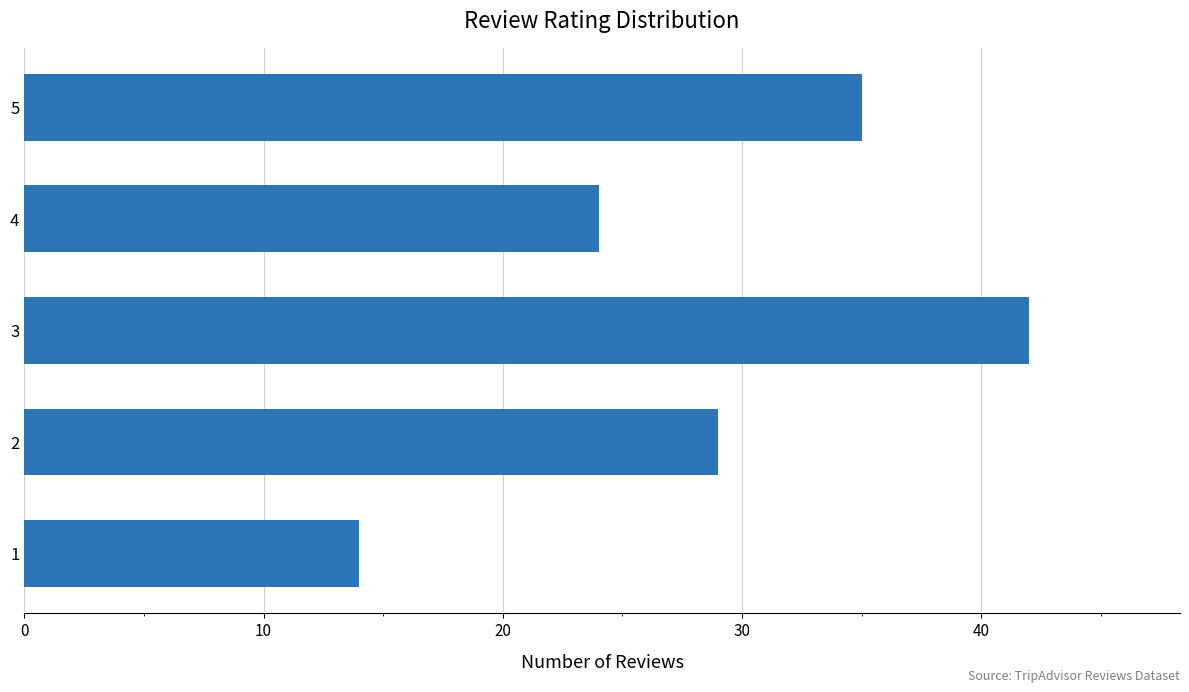

How many data points are less than 29?

2